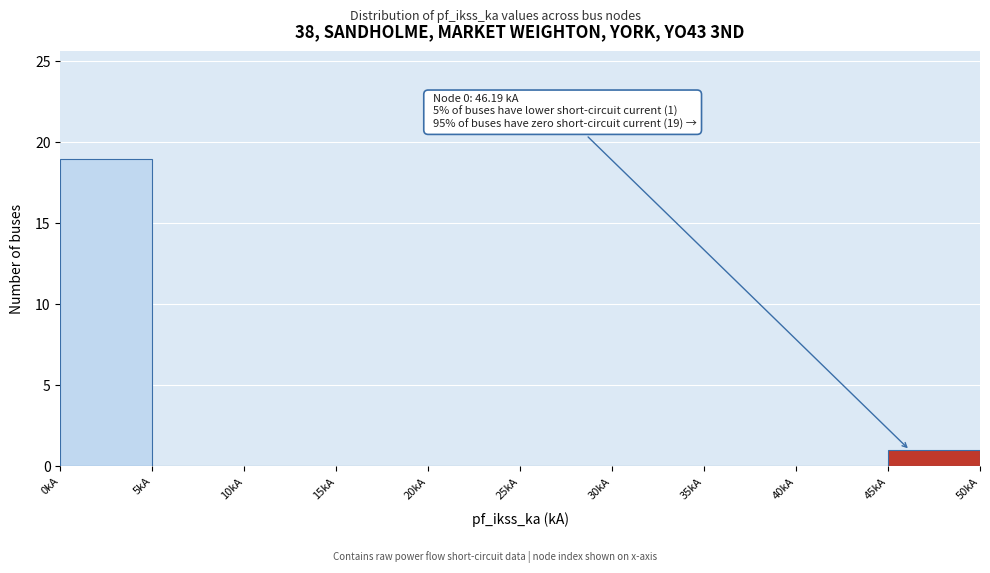

Over which range of the x-axis is the bar tallest?

0 to 5